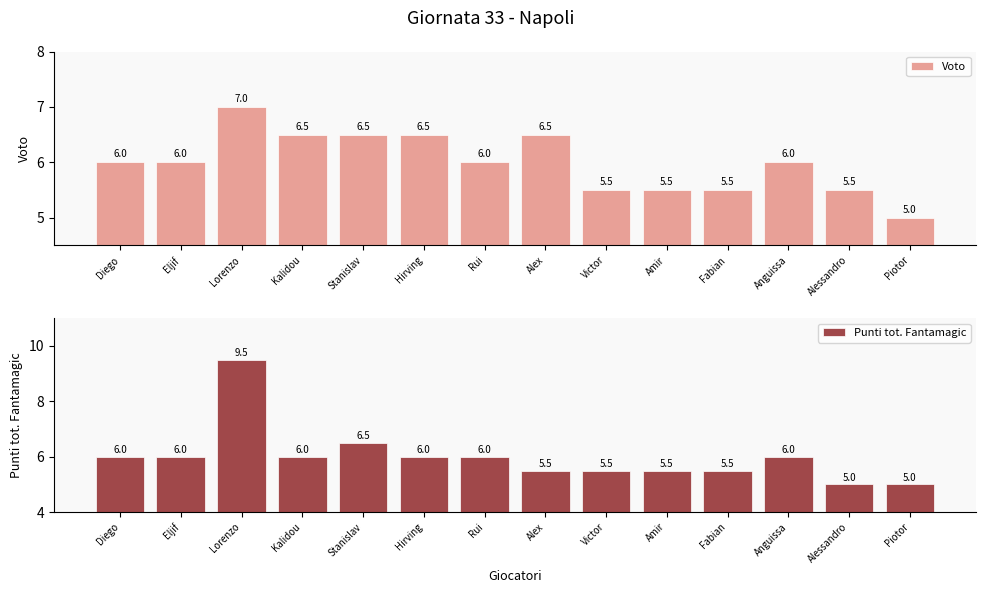

How many values in the Voto series exceed 6?

5